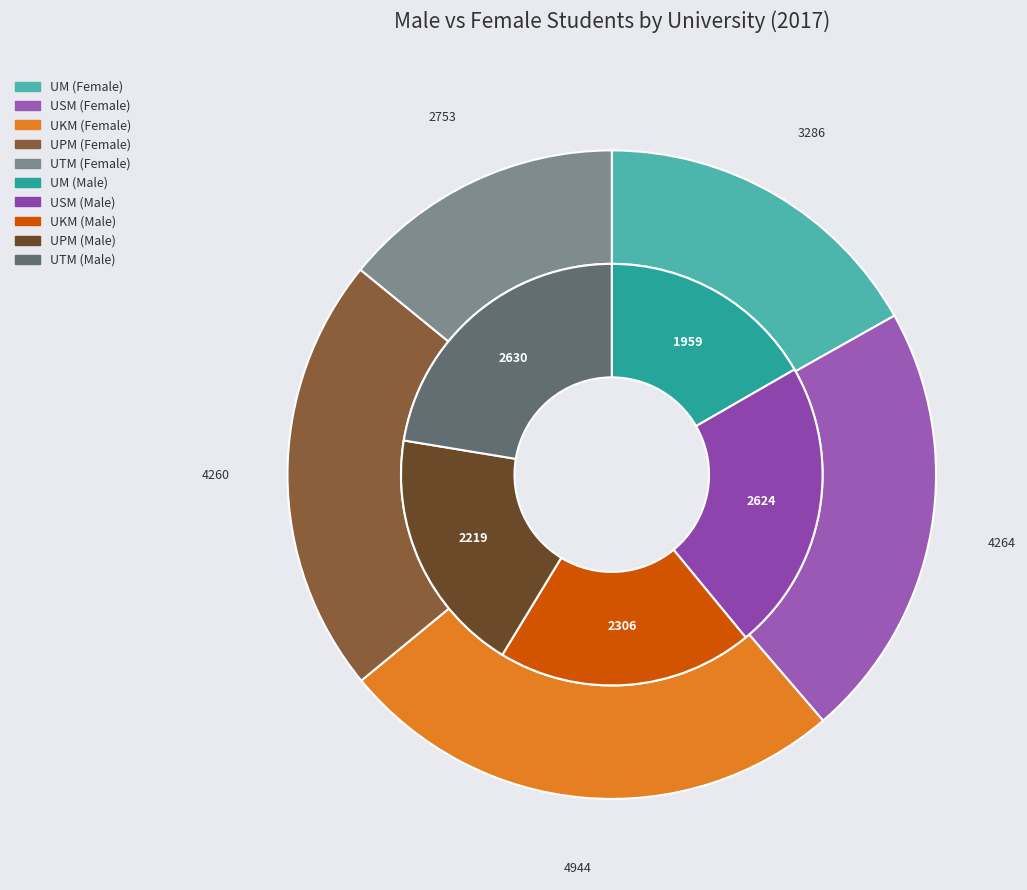

To the nearest percent, what portion does UPM represent?

19%